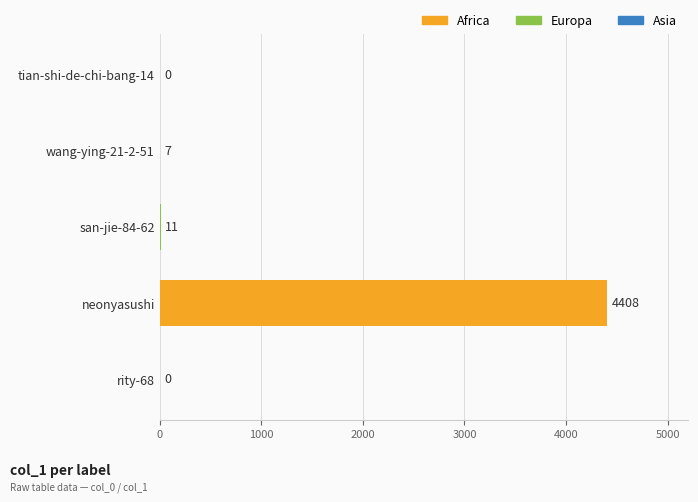

Count the number of categories in the chart.

5